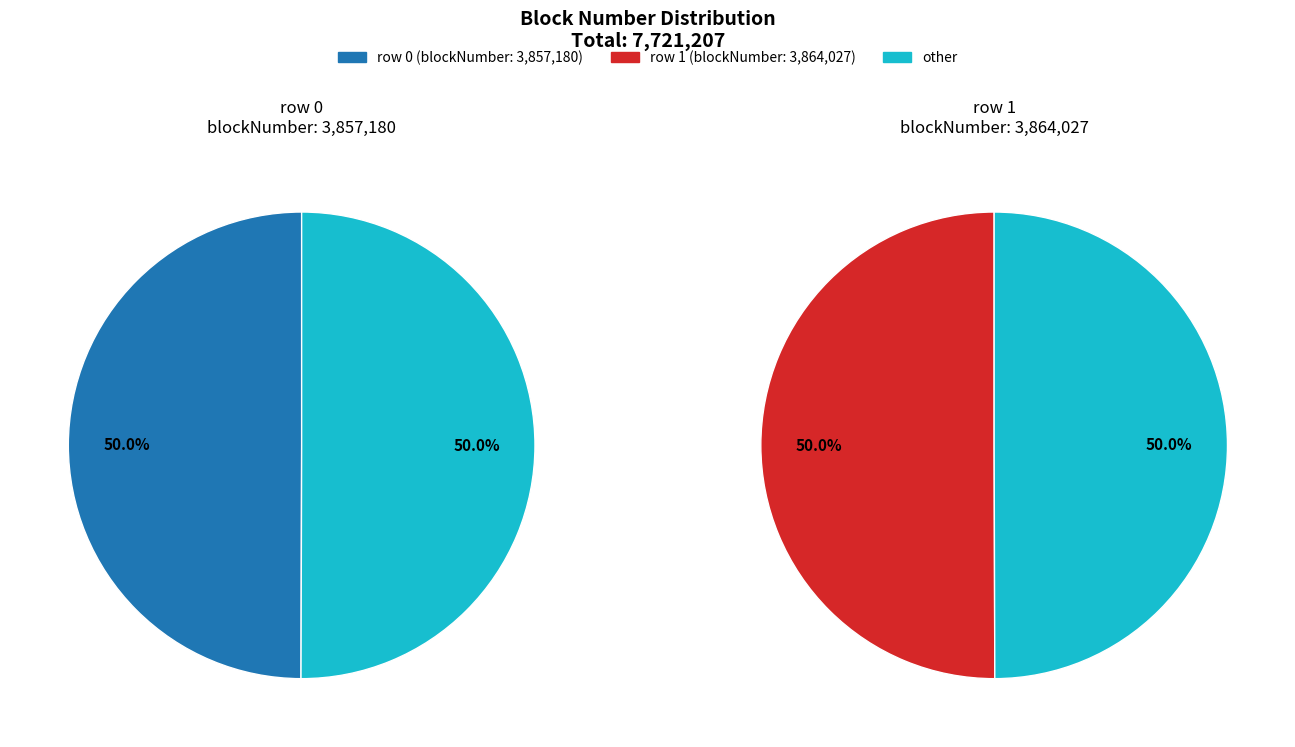

What is the ratio of the value at row 1 to the value at row 0?

1.0